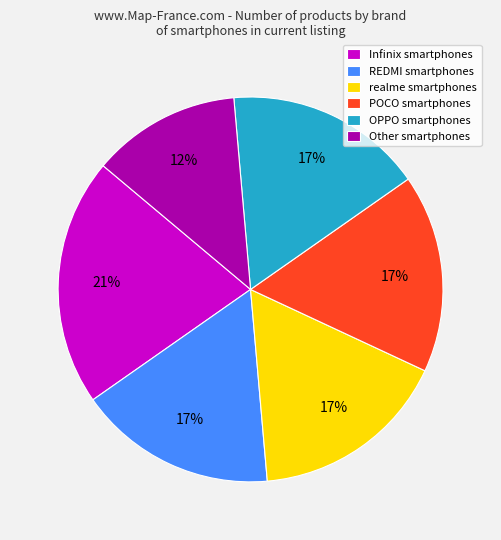

Which category has the biggest portion of the pie?

Infinix